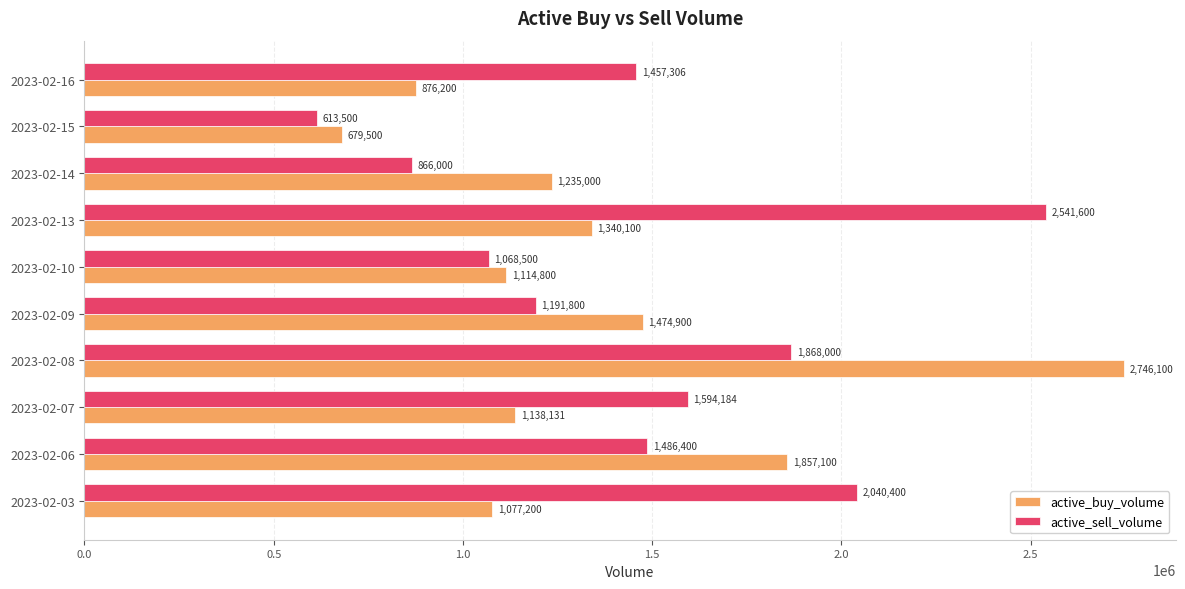

Which category has the lowest value in the active_sell_volume series?

2023-02-15